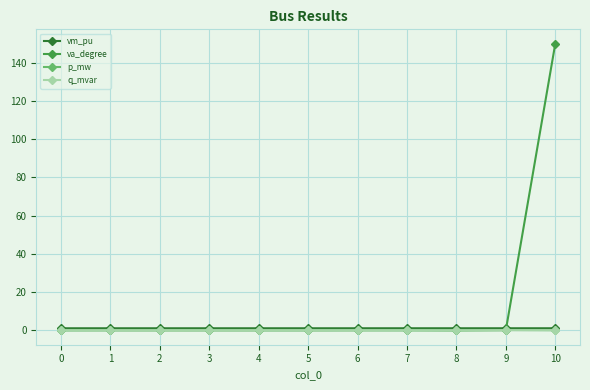

Which series has the widest spread of values?

va_degree